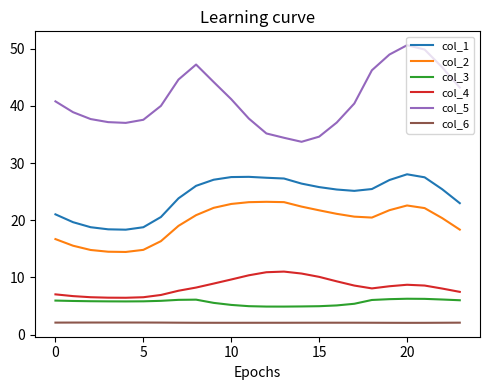

What is the greatest value displayed?

50.6